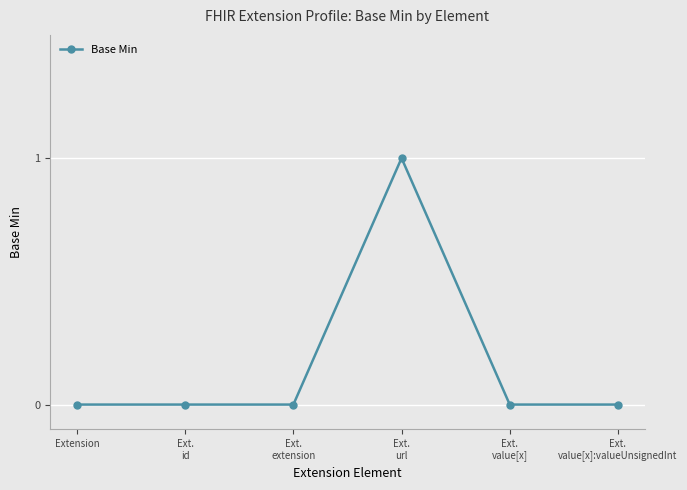

The chart shows a value of 0 at Ext.
extension. True or false?

True